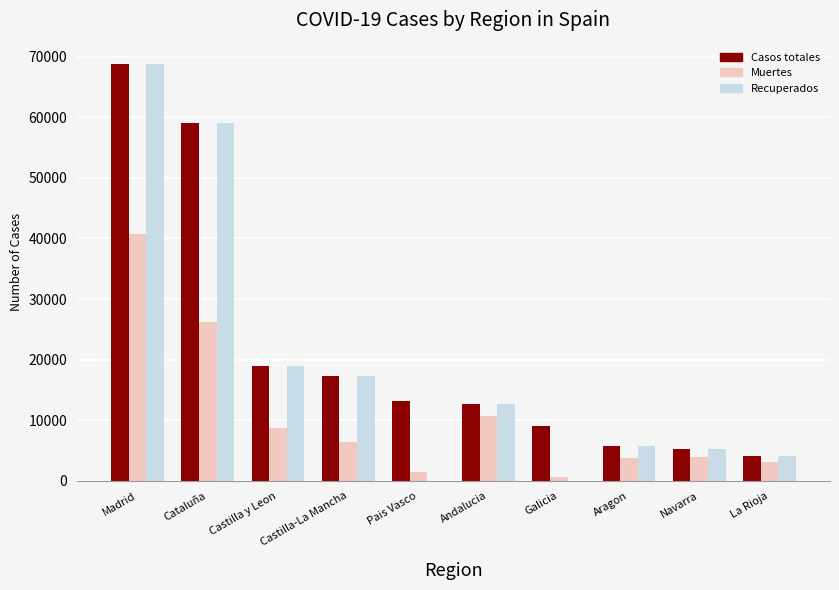

What are all the series names shown in the legend?

Casos totales, Muertes, Recuperados